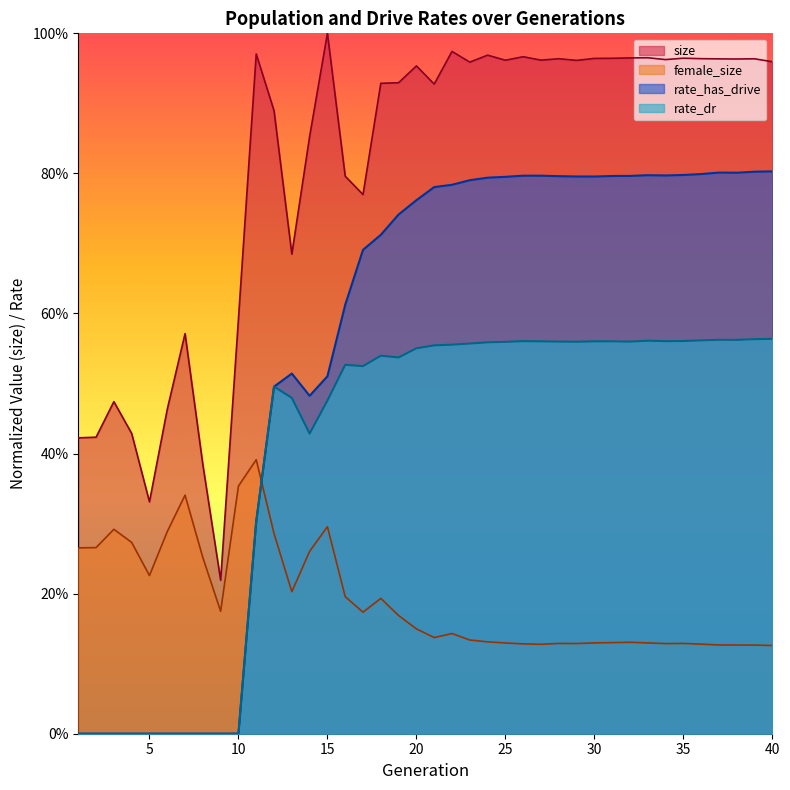

List the series in order of their peak value, highest first.

size, rate_has_drive, rate_dr, female_size